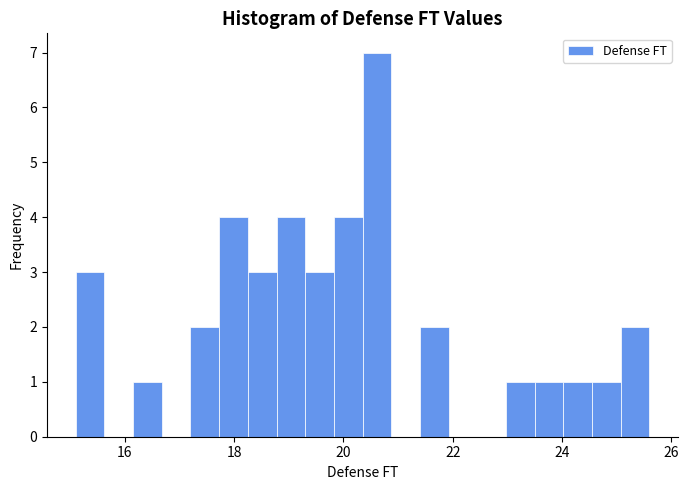

Around what value on the x-axis is the tallest bar? Give the approximate position of its centre, as read against the axis.

20.6